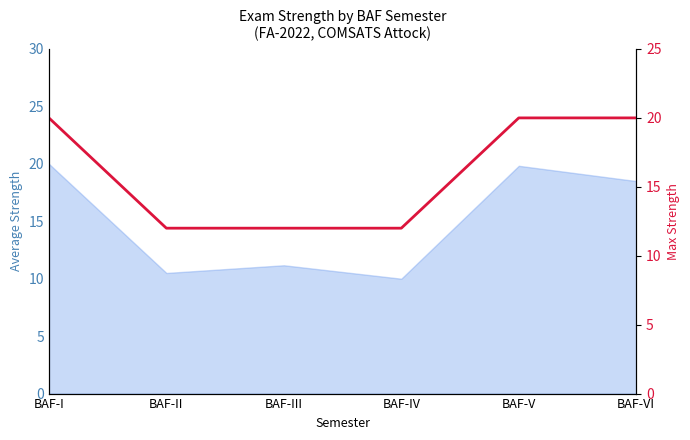

Reading left to right, list all the values displayed in this chart.

20	12	12	12	20	20